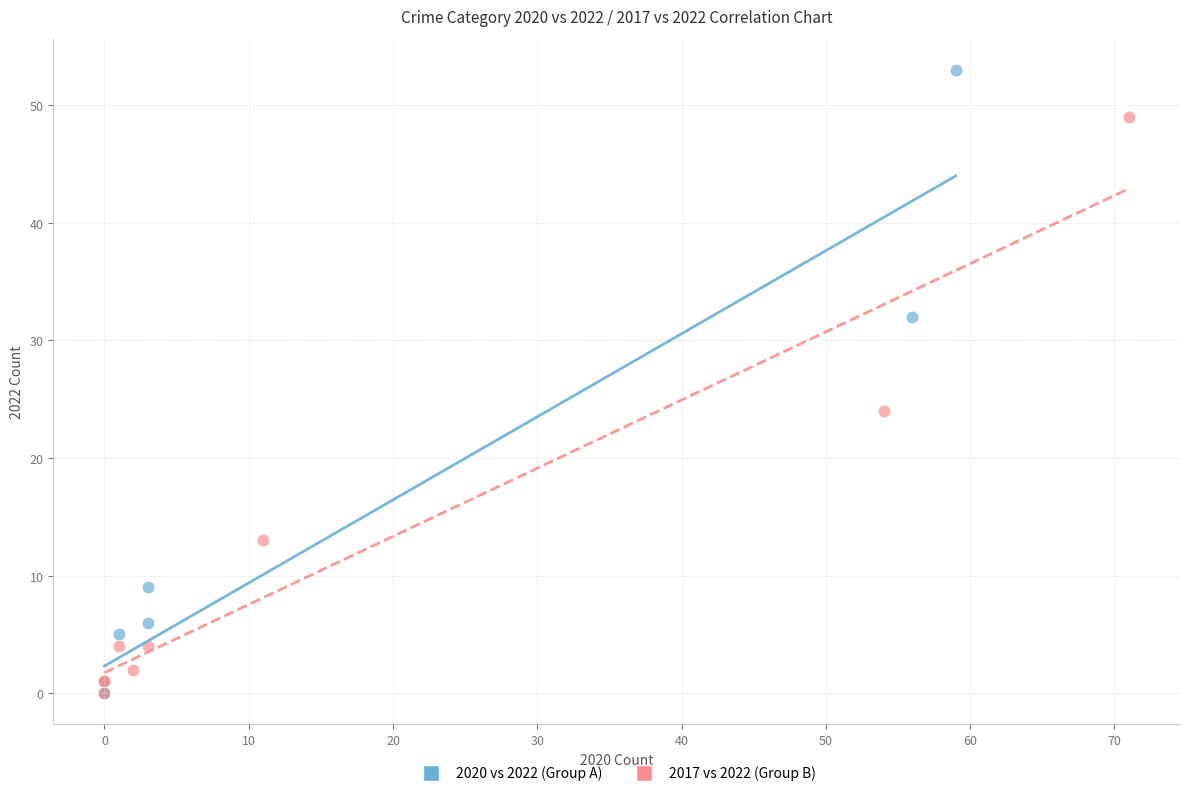

Which series reaches the maximum Y coordinate?

2020 vs 2022 (Group A)